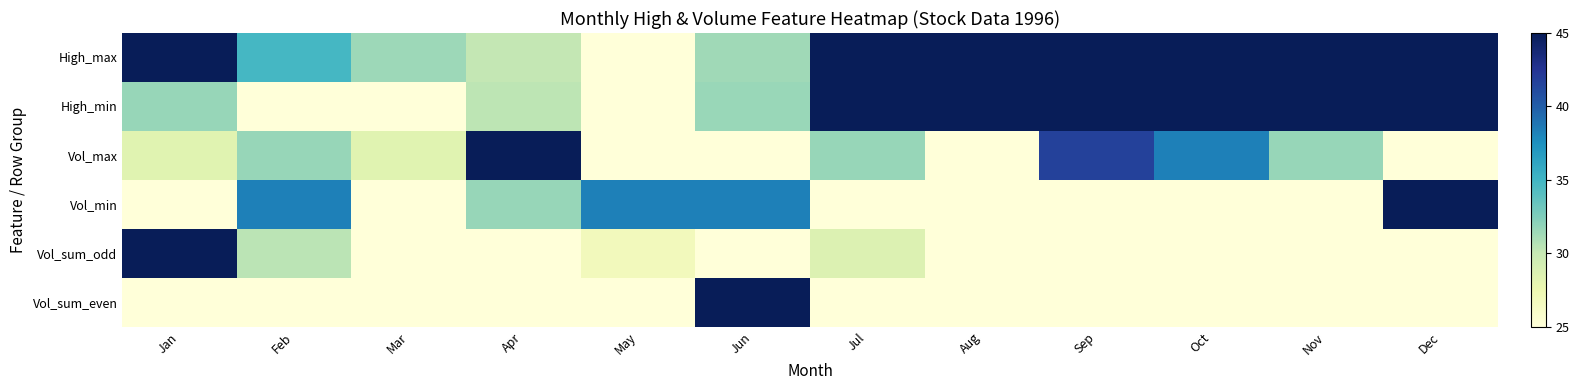

What is the spread (max minus min) of values at Apr?

20.0